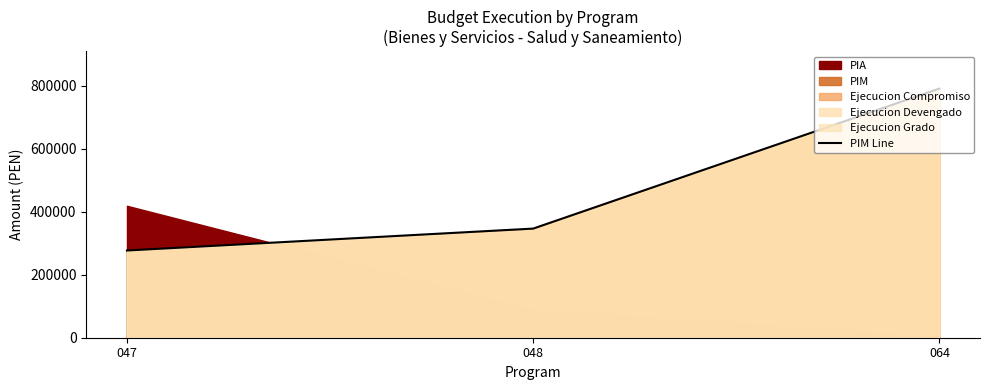

True or false: the data shows 276728 at 047.

True